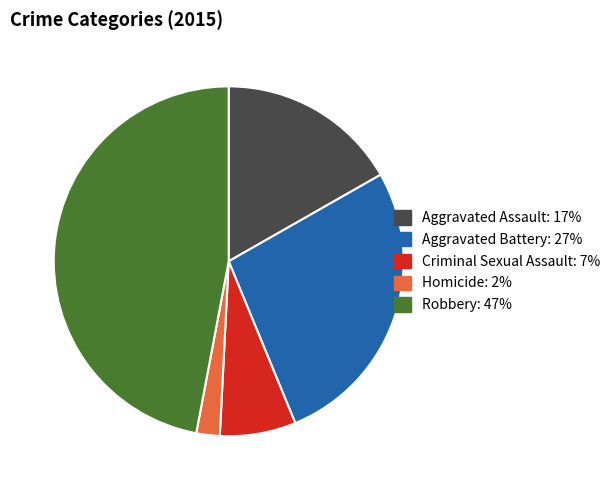

The Aggravated Assault slice represents 17% of the pie. True or false?

True